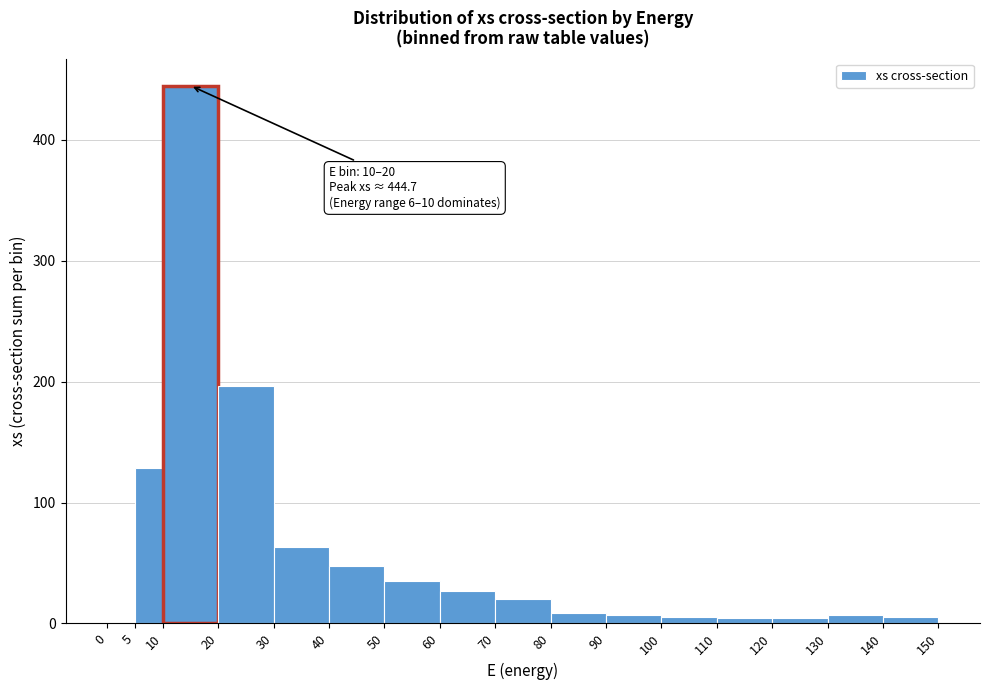

Which range on the x-axis has the tallest bar?

10 to 20